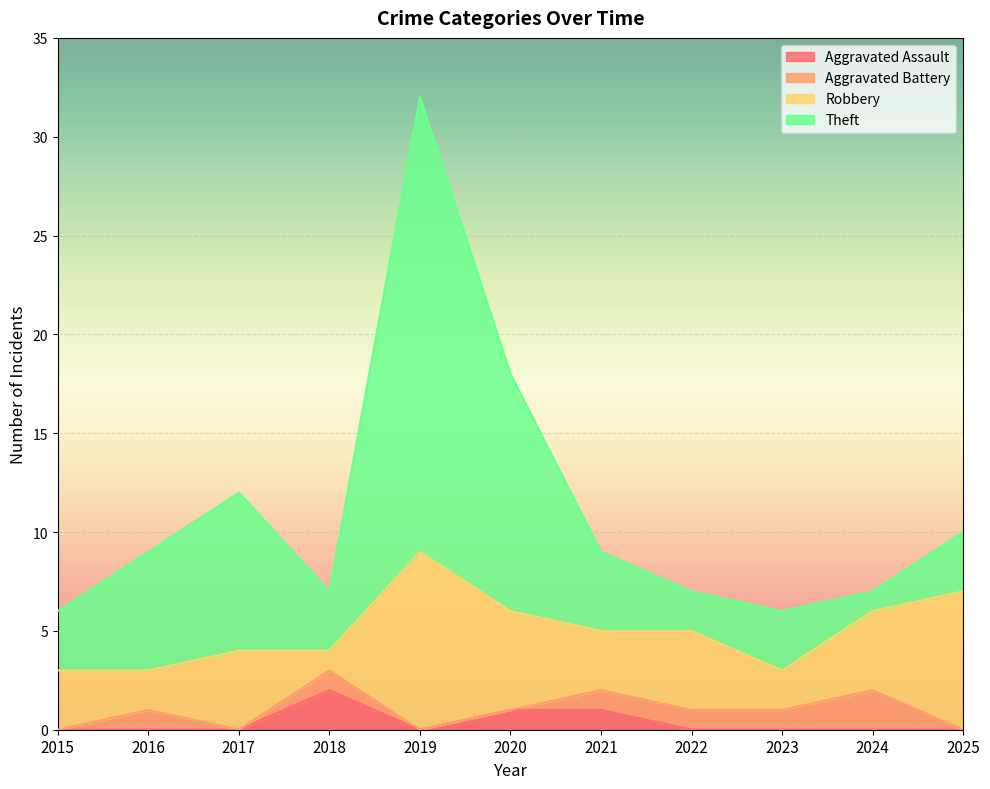

True or false: Aggravated Assault and Theft intersect in this chart.

False